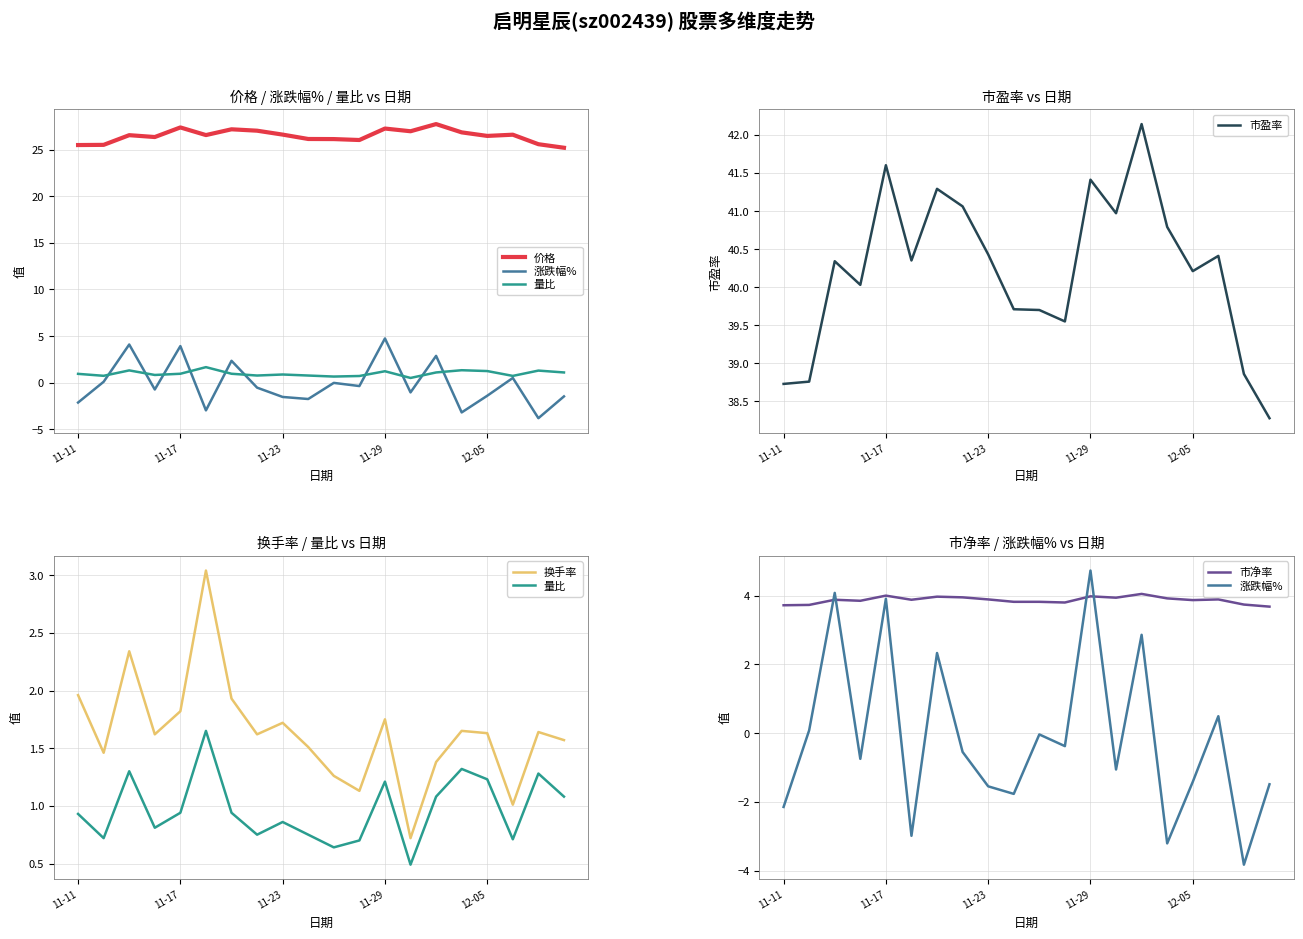

What is the minimum value for 市盈率?

38.3